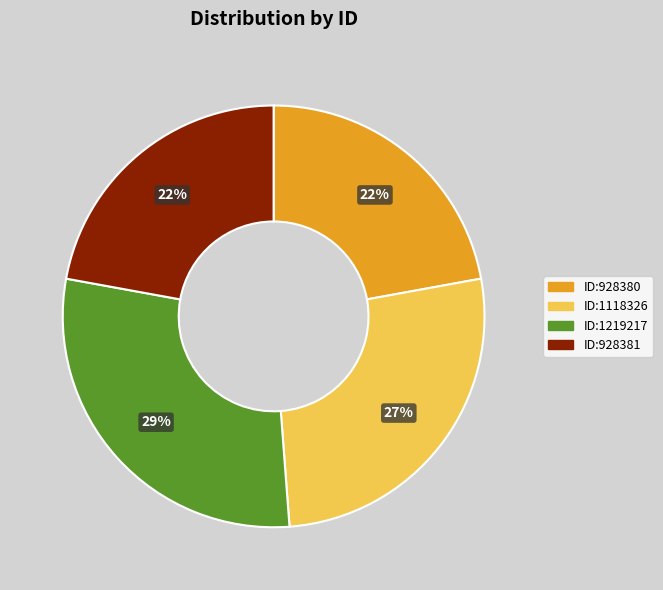

Do ID:1219217 and ID:1118326 together represent more than half of the pie?

Yes